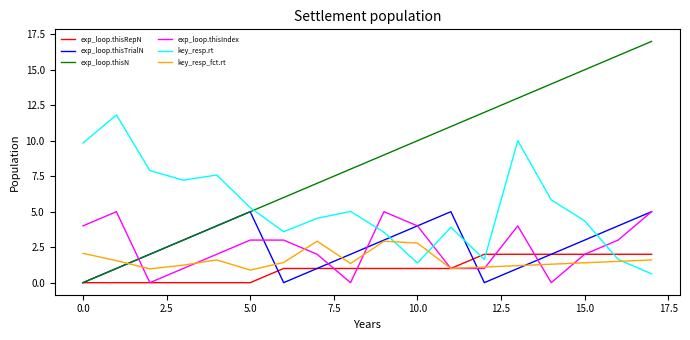

What are all the series names shown in the legend?

exp_loop.thisRepN, exp_loop.thisTrialN, exp_loop.thisN, exp_loop.thisIndex, key_resp.rt, key_resp_fct.rt